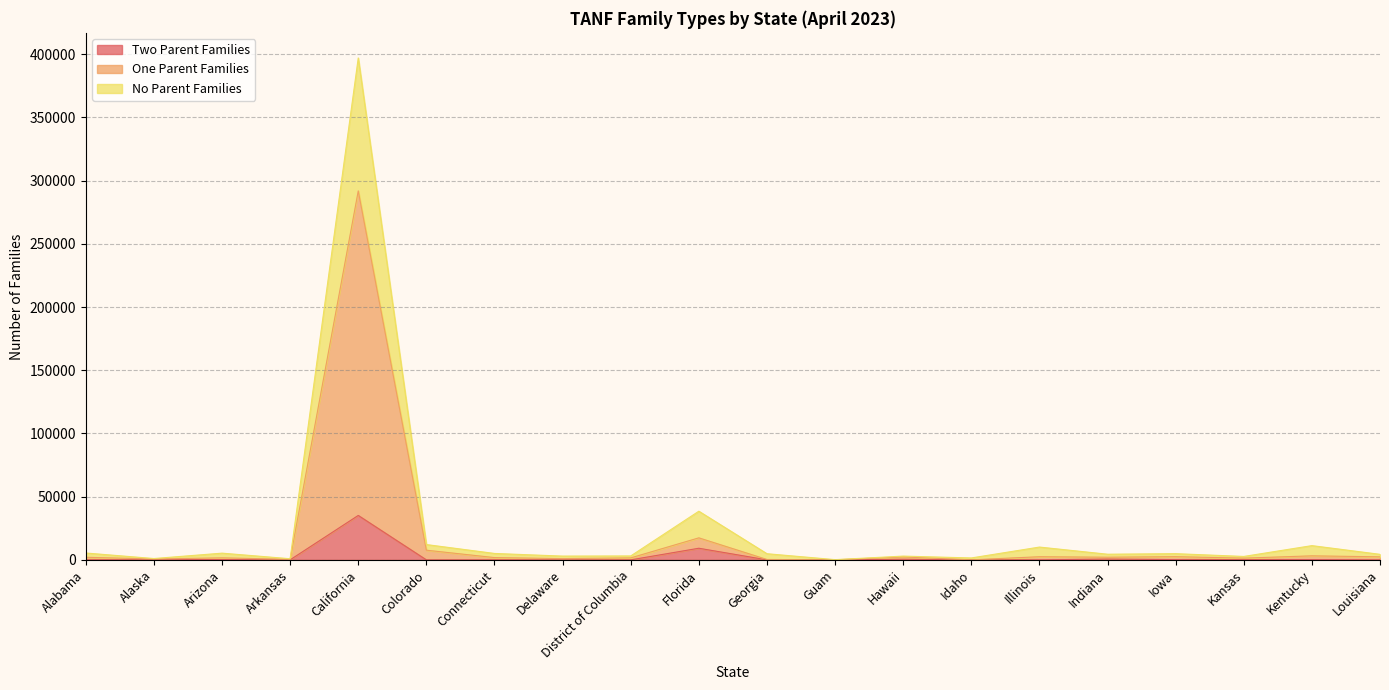

Which series has the widest spread of values?

No Parent Families